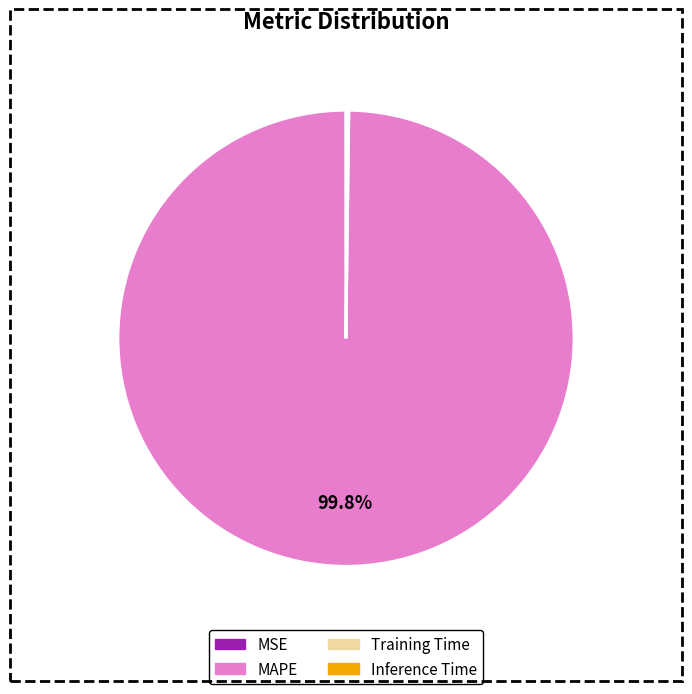

How much of the chart is everything except MAPE?

0.2%